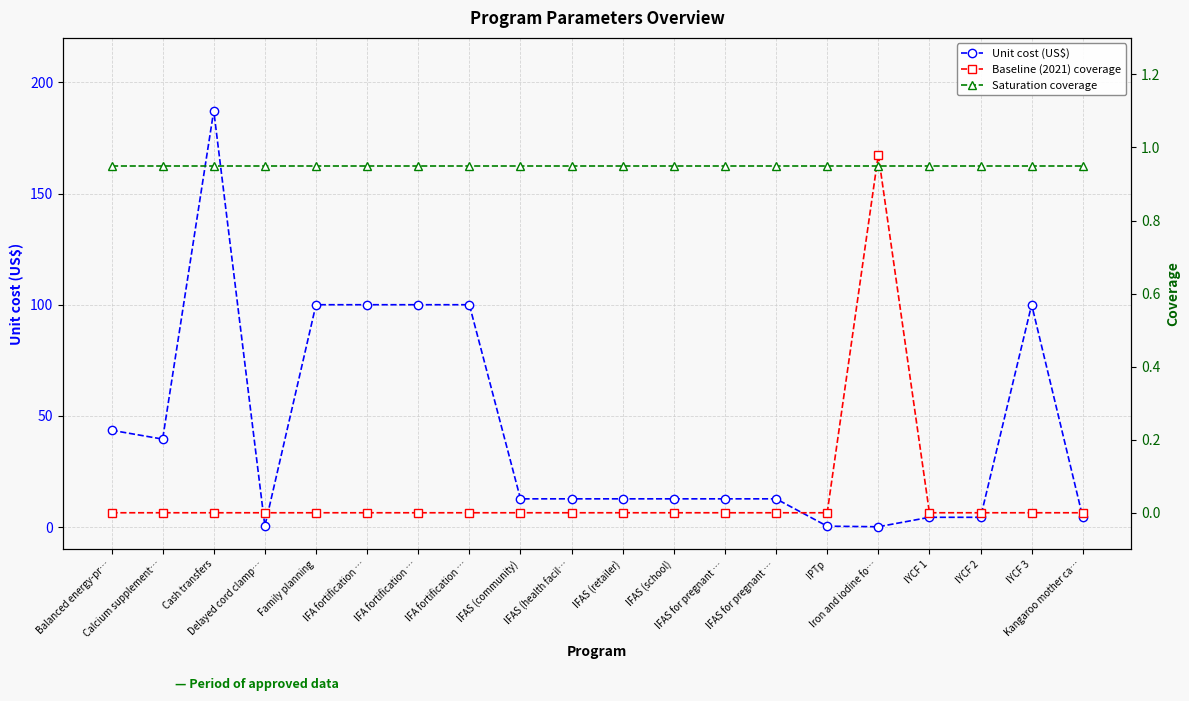

True or false: Saturation coverage has more than 2 interior local peaks.

False